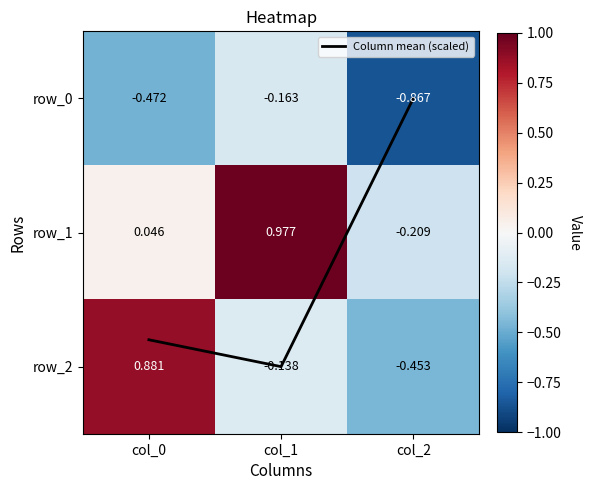

Between col_1 and col_0, which is larger?

col_1